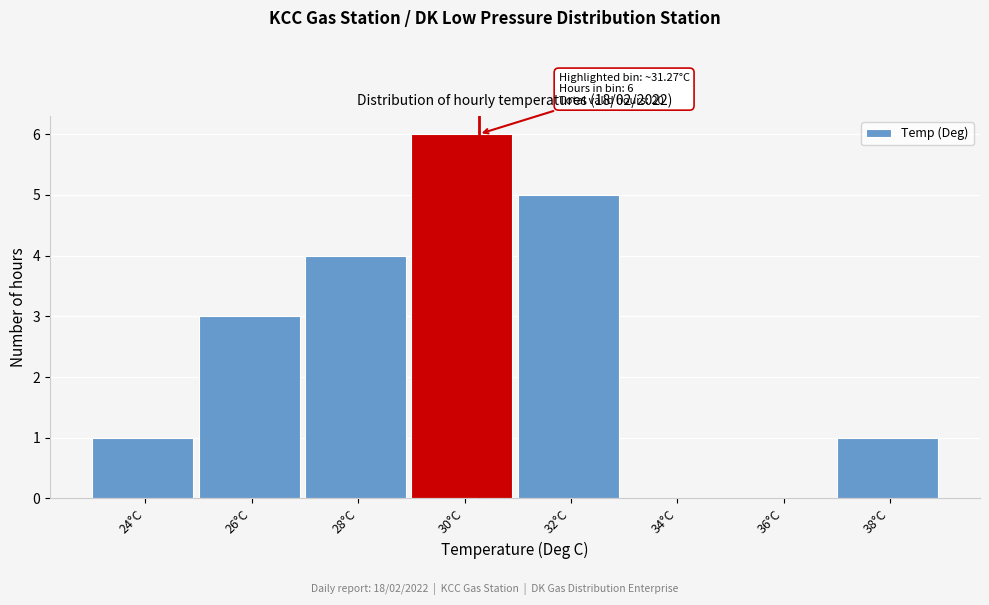

Reading left to right, extract all data points from this chart.

24°C=1	26°C=3	28°C=4	30°C=6	32°C=5	34°C=0	36°C=0	38°C=1